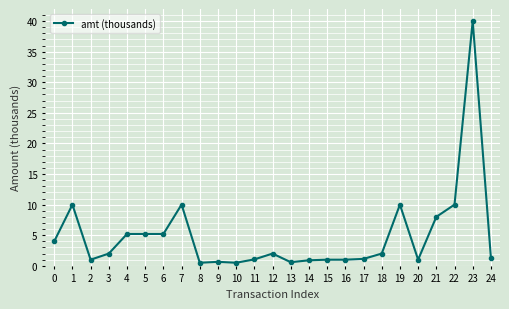

What is the maximum value shown in the chart?

40.0